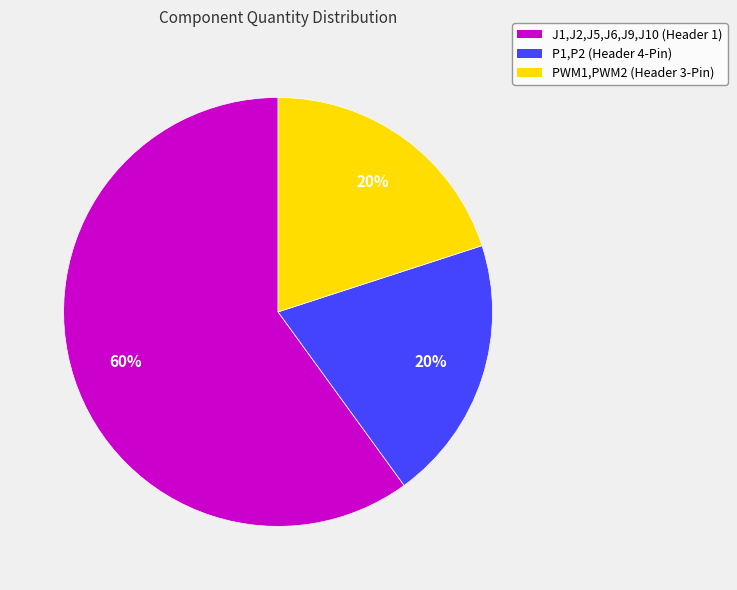

To the nearest percent, what is the difference between the largest and smallest slice percentages?

40%